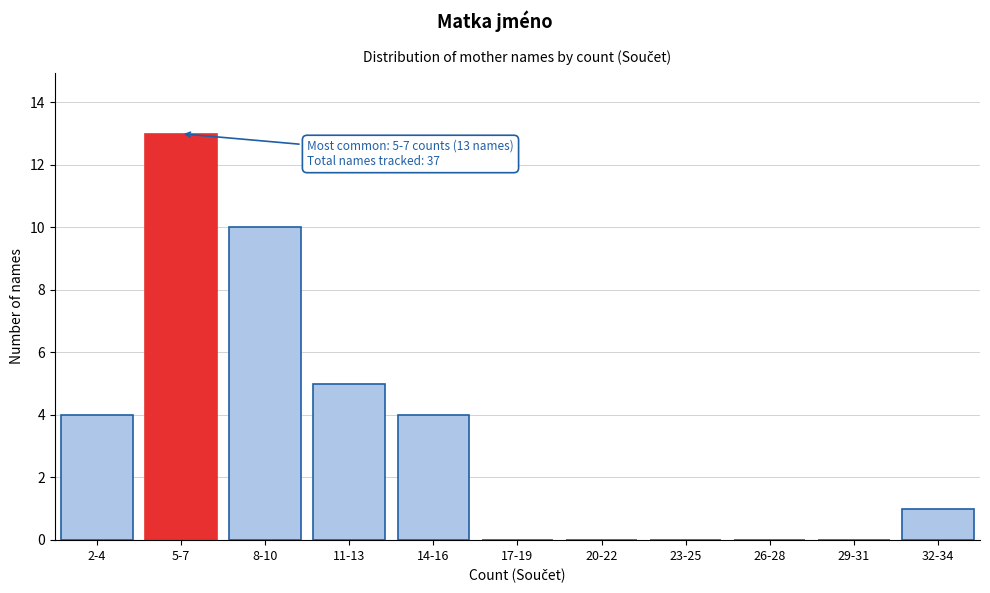

Reading right to left, extract all data points from this chart.

32-34=1	29-31=0	26-28=0	23-25=0	20-22=0	17-19=0	14-16=4	11-13=5	8-10=10	5-7=13	2-4=4